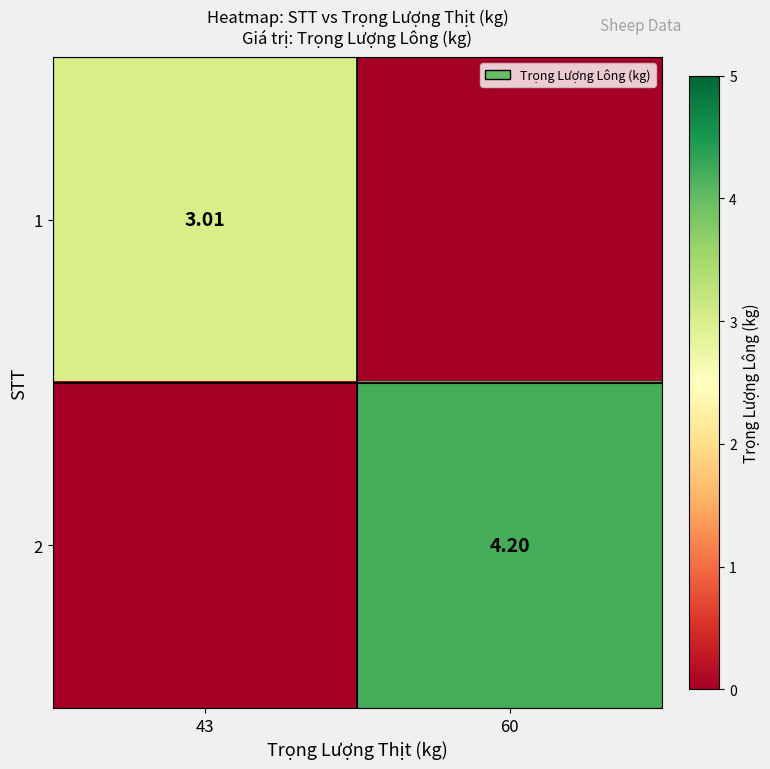

What is the spread (max minus min) of values at 60?

4.2